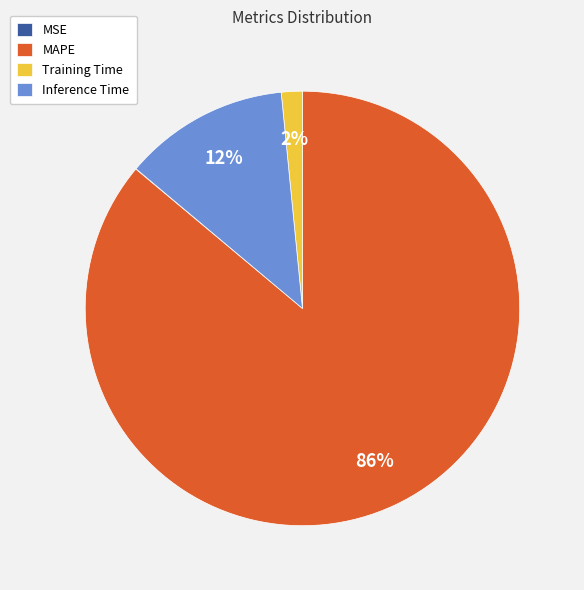

Do MAPE and Inference Time together represent more than half of the pie?

Yes